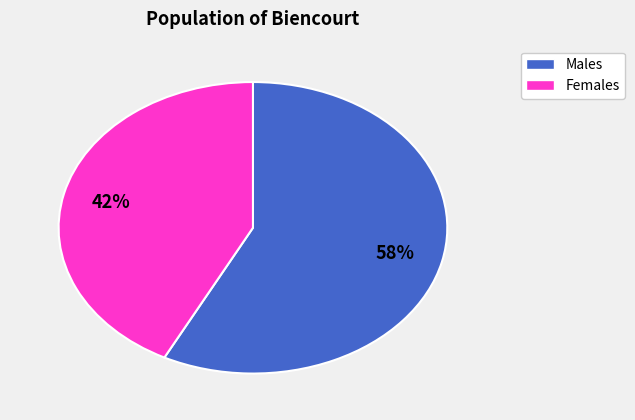

Is there a majority slice in this chart?

Yes